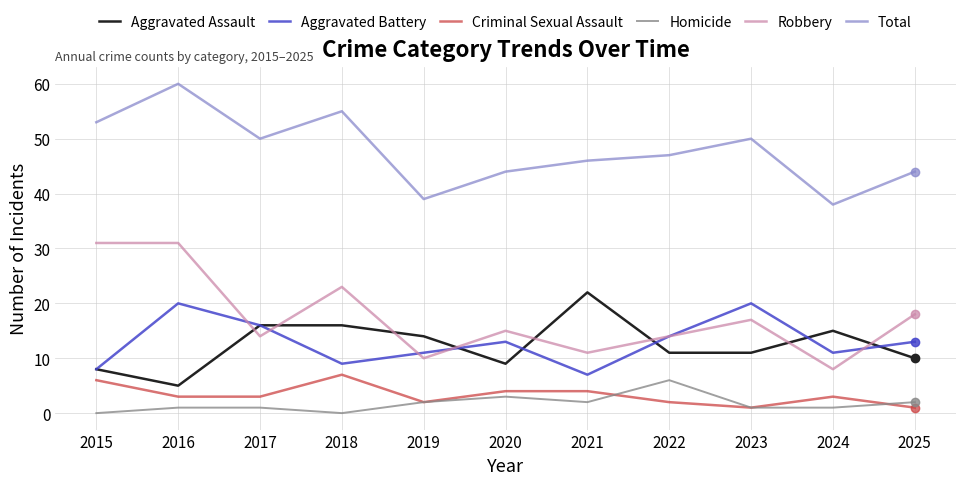

True or false: Robbery and Criminal Sexual Assault intersect in this chart.

False